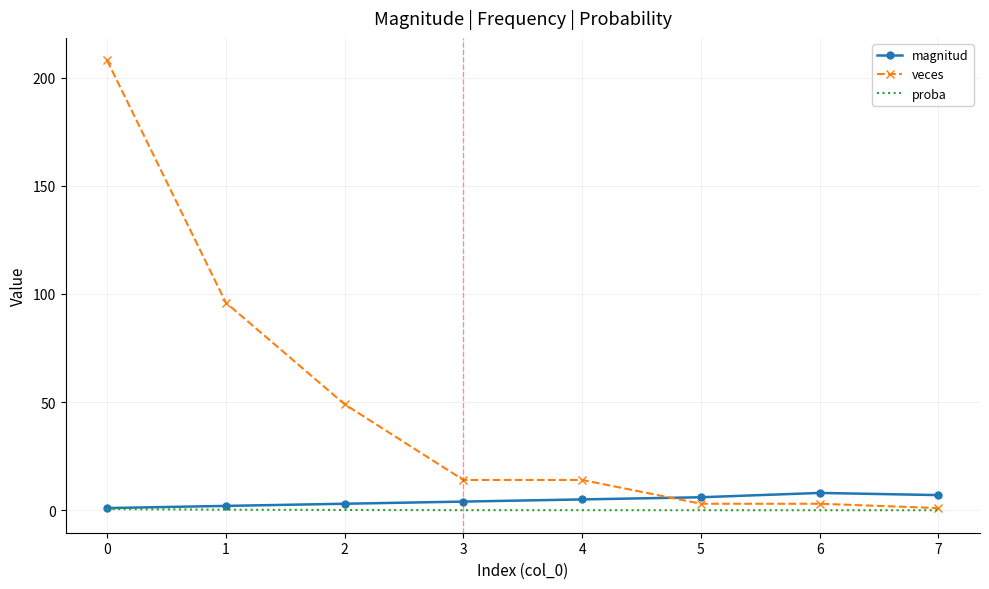

Which series has the largest total across all categories?

veces